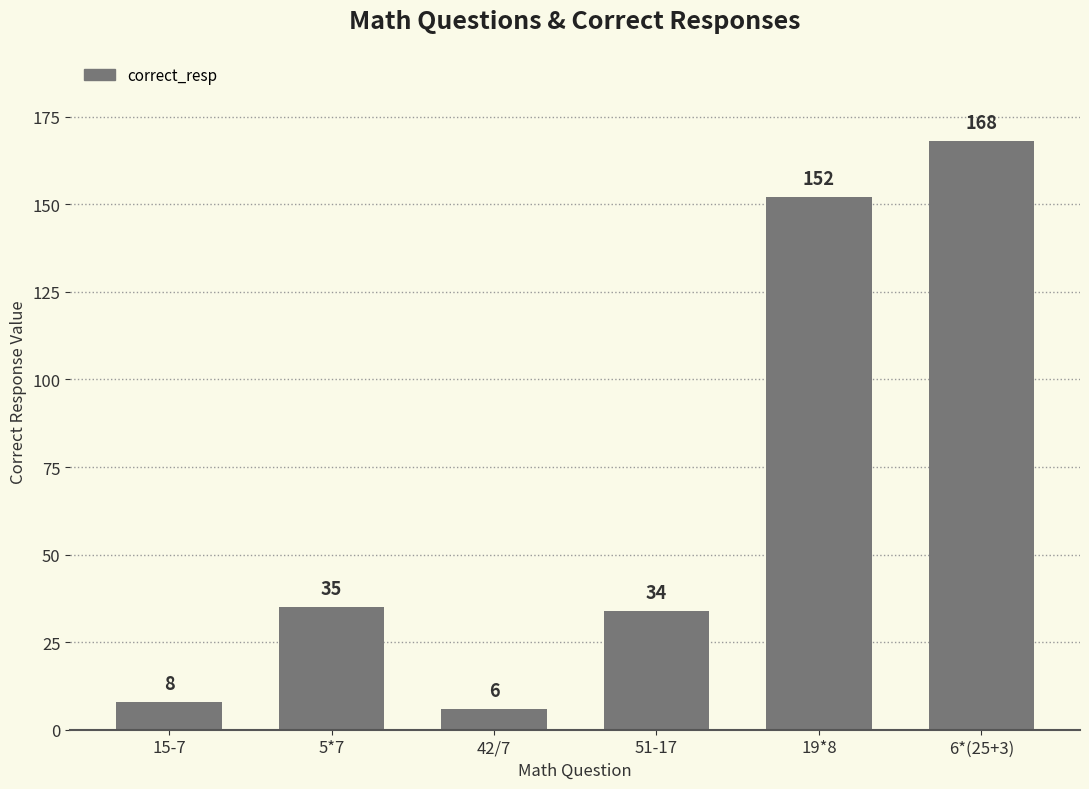

What is the difference between the values at 6*(25+3) and 19*8?

16